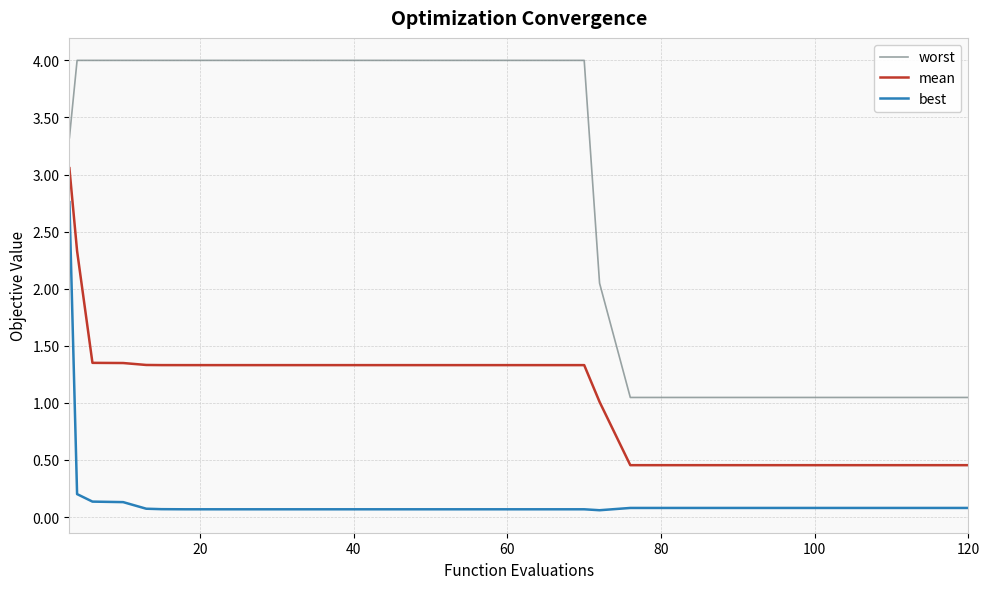

Rank the series by their average value, from highest to lowest.

worst, mean, best